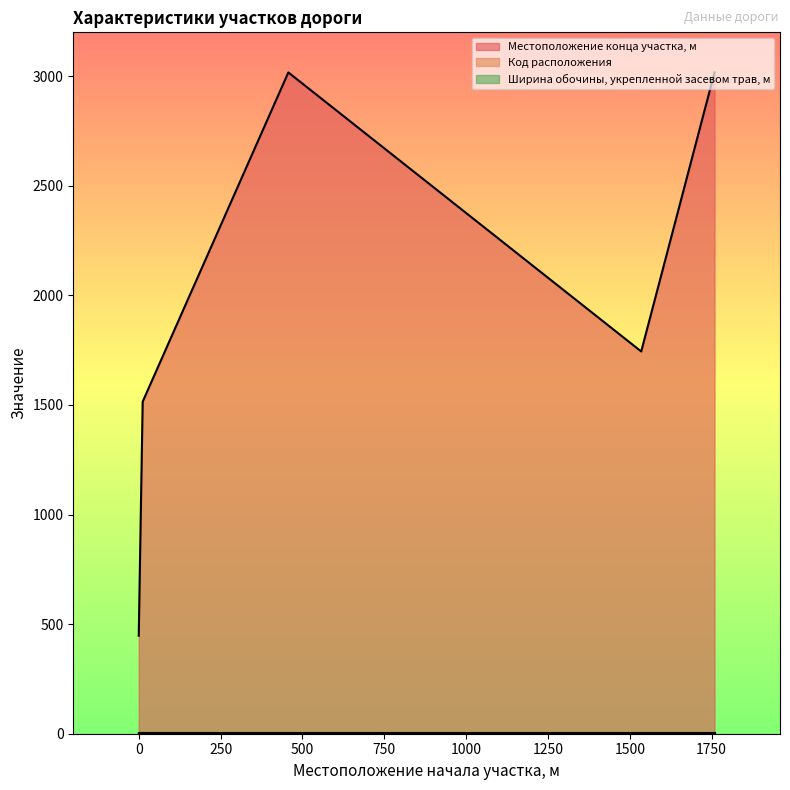

What is the sum of the Местоположение конца участка, м values at 12 and 457?

4532